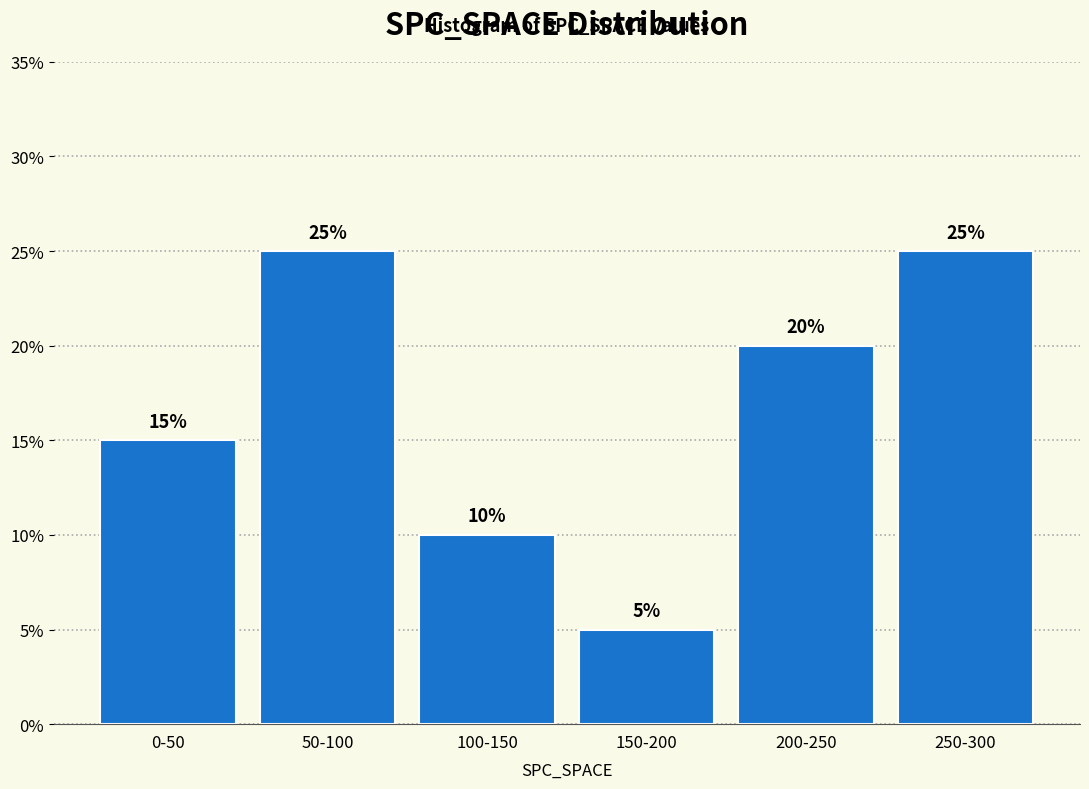

Reading left to right, transcribe all the data shown in this chart.

0-50=15	50-100=25	100-150=10	150-200=5	200-250=20	250-300=25